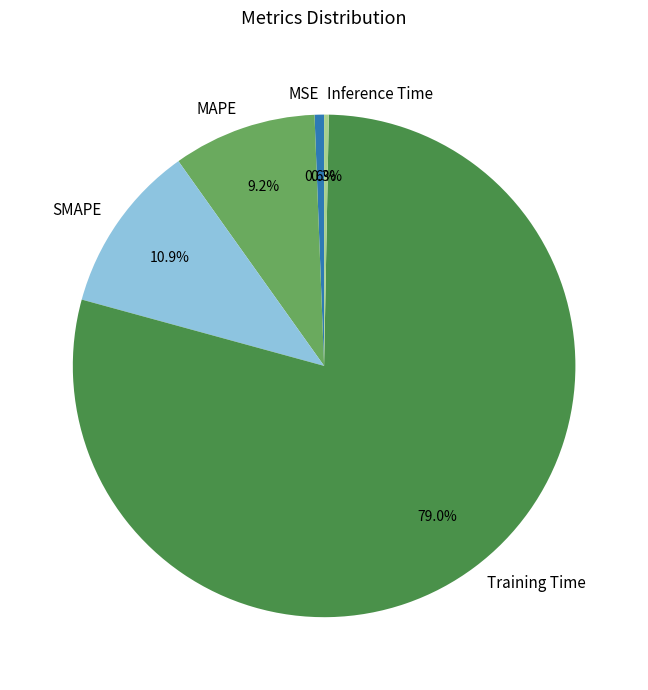

Is it true that MSE is 1% of the pie?

True